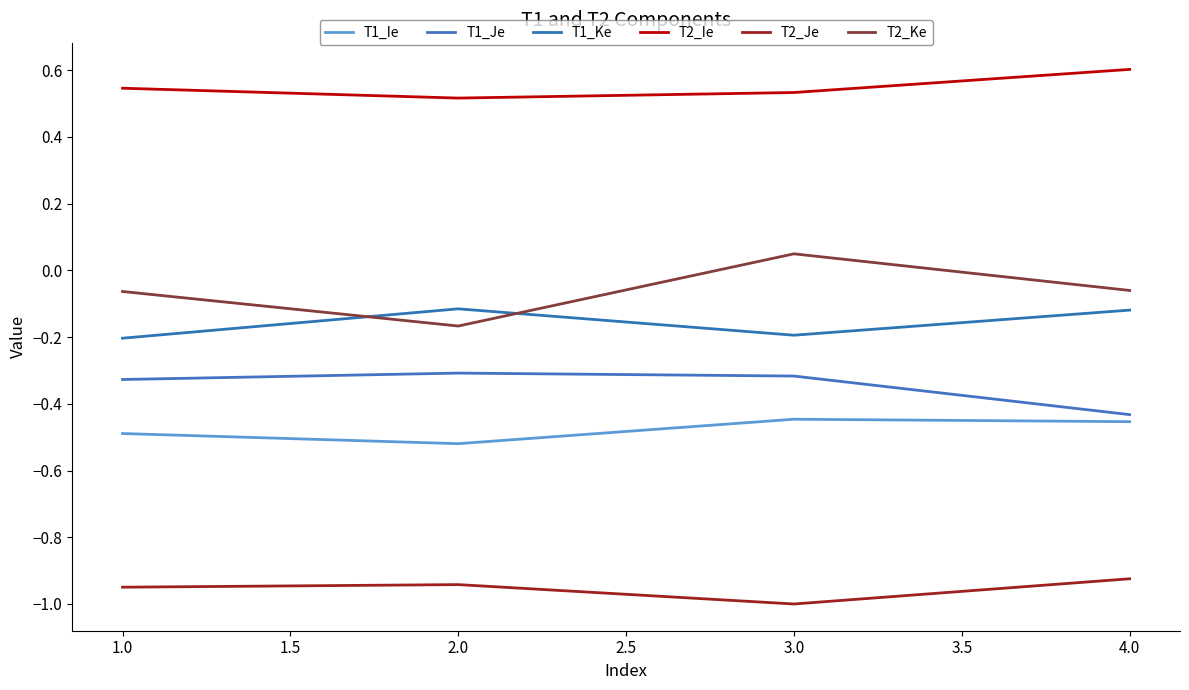

Reading left to right, what are all the values shown in this chart?

T1_Ie: -0.5	-0.5	-0.4	-0.5
T1_Je: -0.3	-0.3	-0.3	-0.4
T1_Ke: -0.2	-0.1	-0.2	-0.1
T2_Ie: 0.5	0.5	0.5	0.6
T2_Je: -0.9	-0.9	-1.0	-0.9
T2_Ke: -0.1	-0.2	0.0	-0.1